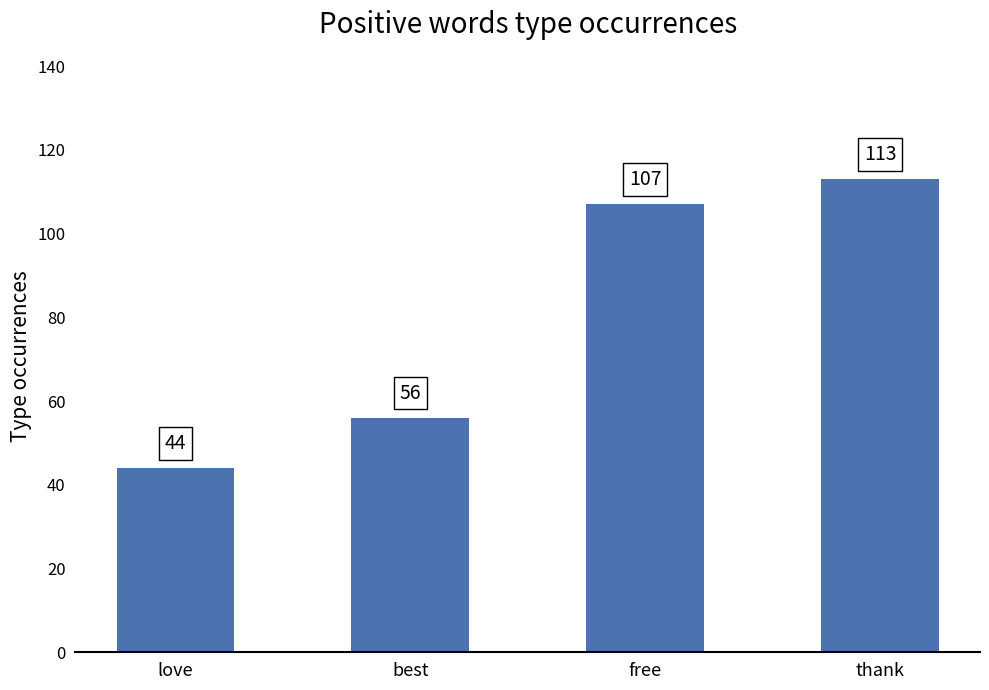

Reading left to right, transcribe all the data shown in this chart.

44	56	107	113